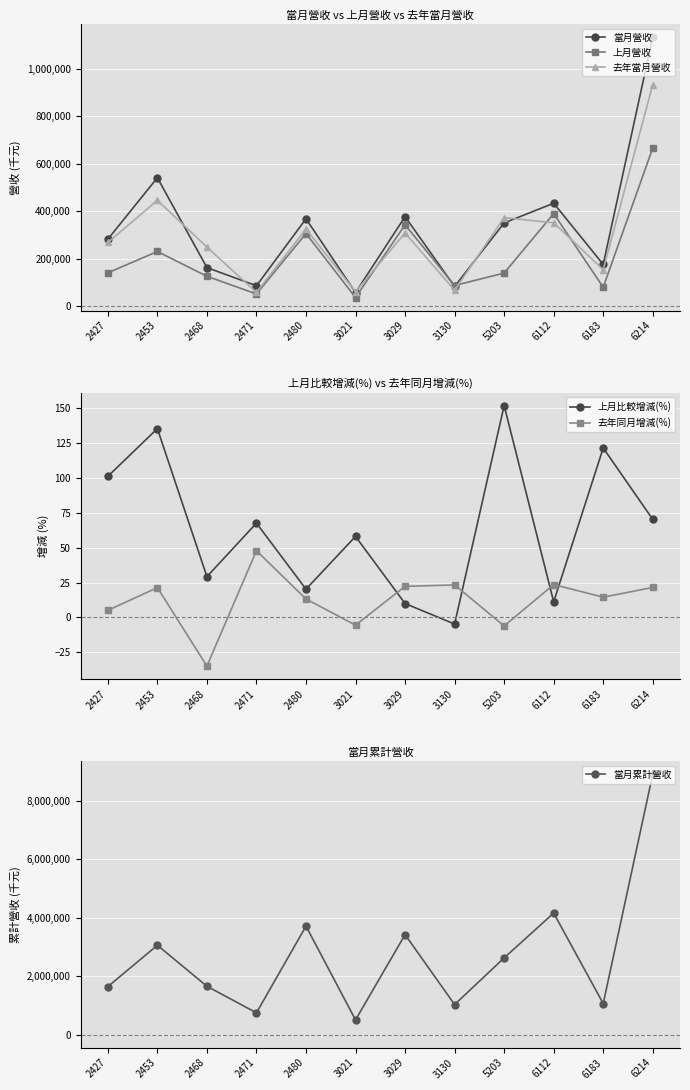

Which has a higher value, 3130 or 2427?

2427